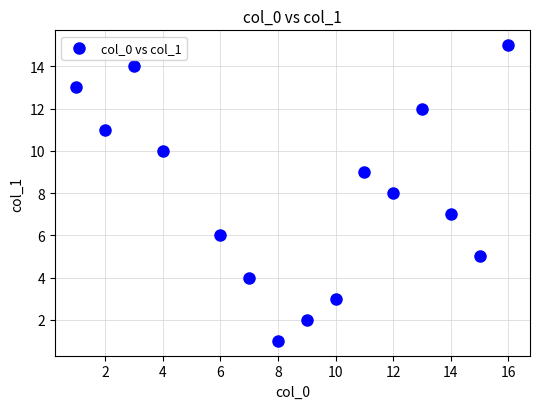

What is the range of X values (max minus min)?

15